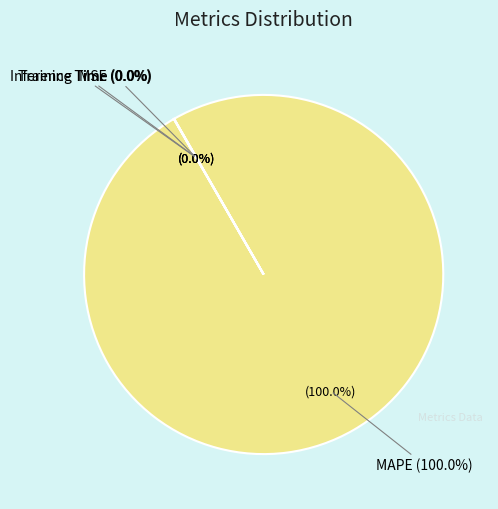

The Training Time slice represents 0% of the pie. True or false?

True